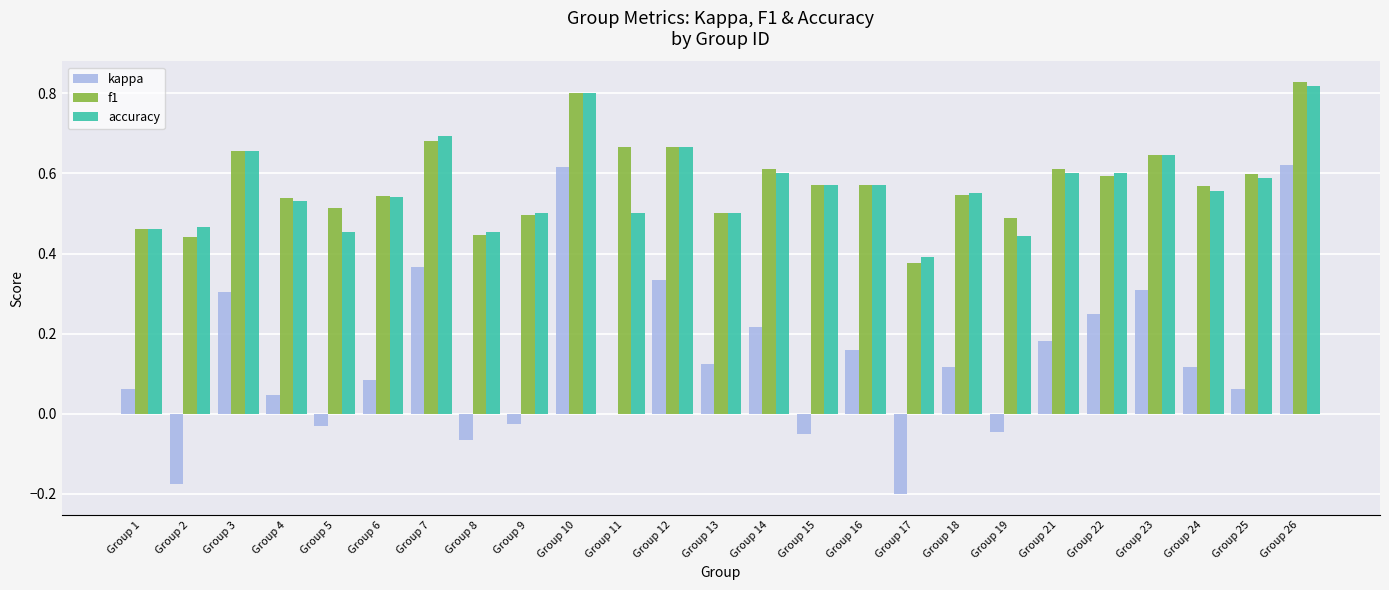

What is the total value across all series at Group 22?

1.4